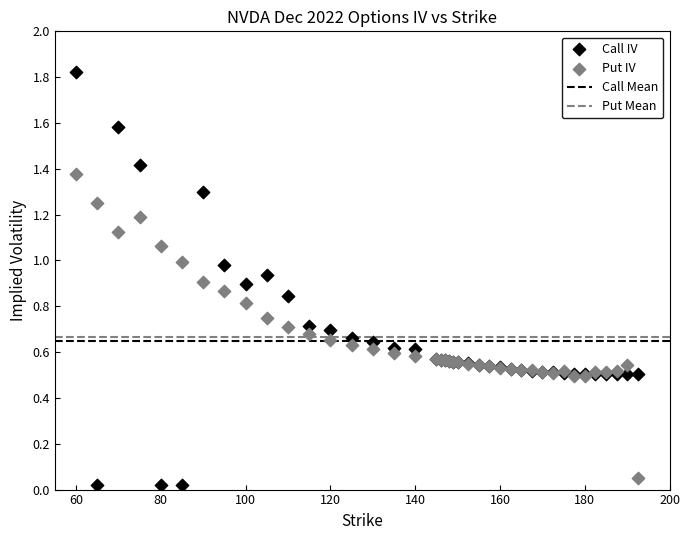

Which series reaches the maximum Y coordinate?

Call IV